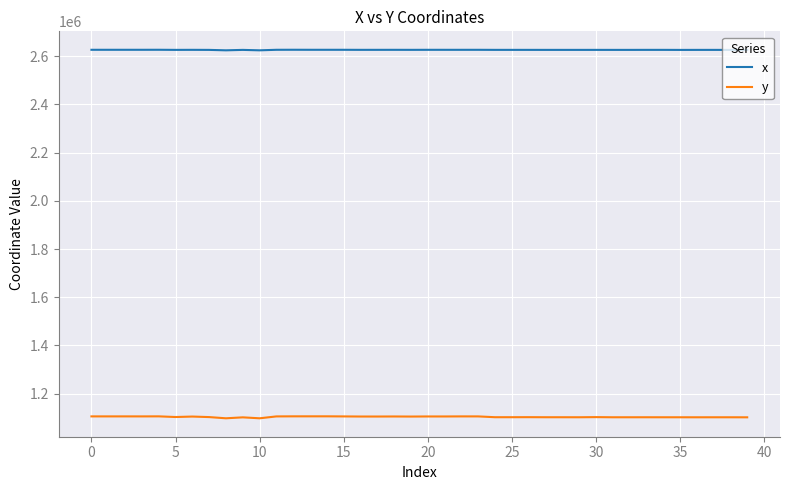

In y, how many points are lower than both neighbors (excluding endpoints)?

12